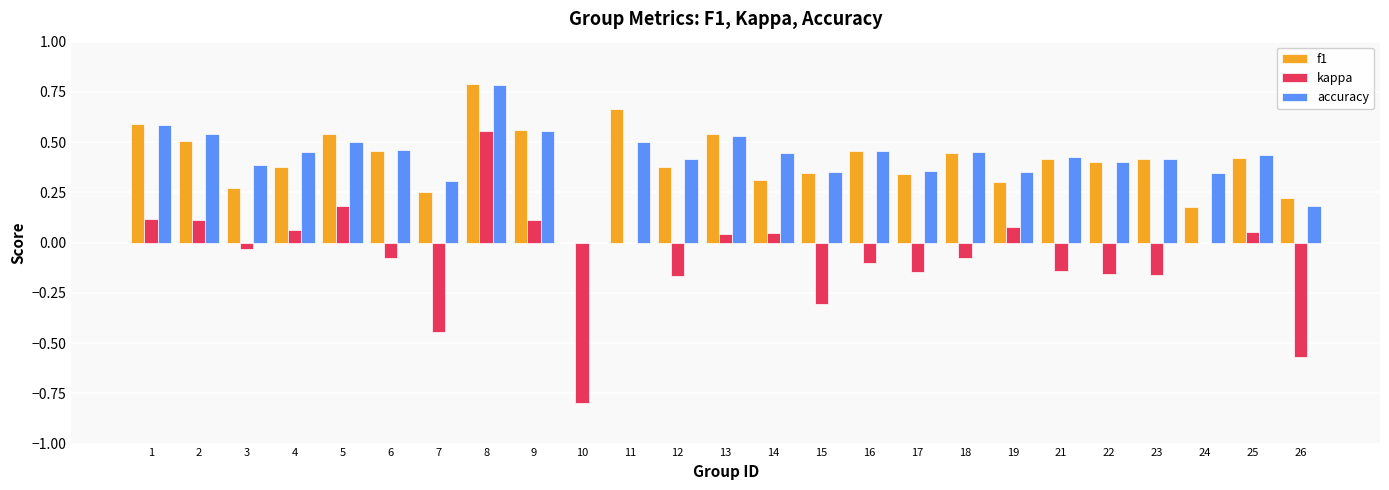

Which series changed the most between 1 and 16?

kappa